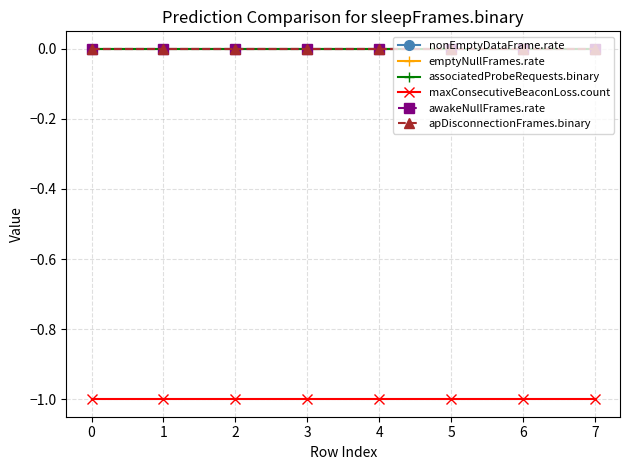

True or false: emptyNullFrames.rate and associatedProbeRequests.binary cross at least once.

False